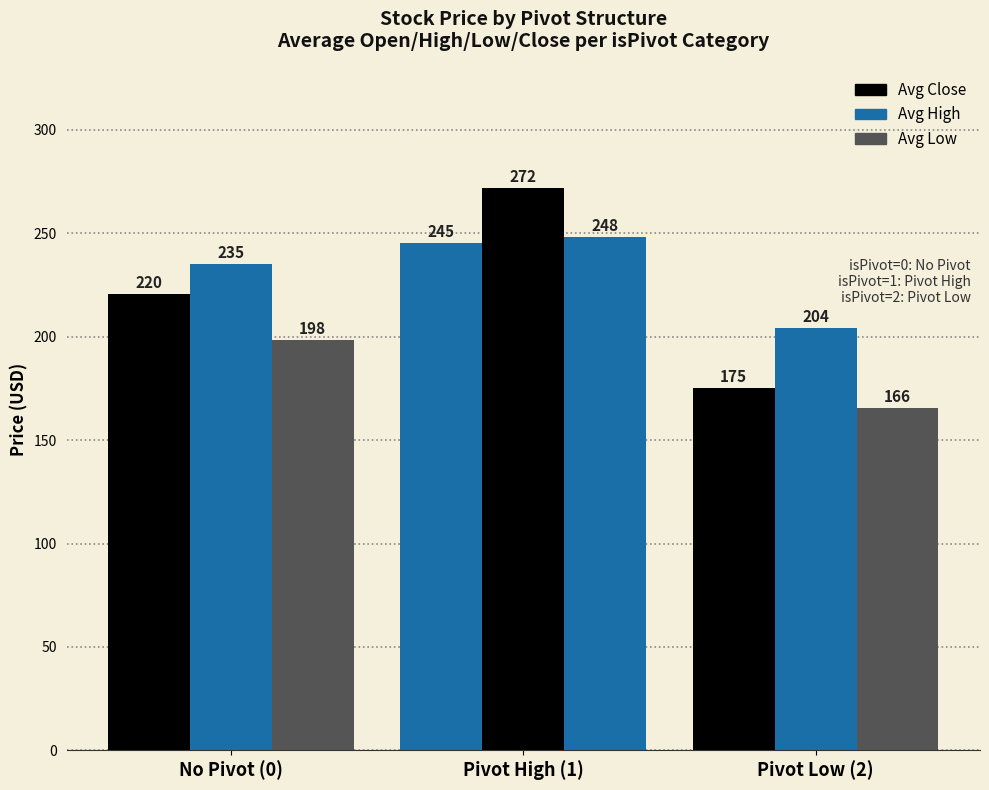

What is the total value across all series at Pivot High (1)?

765.3